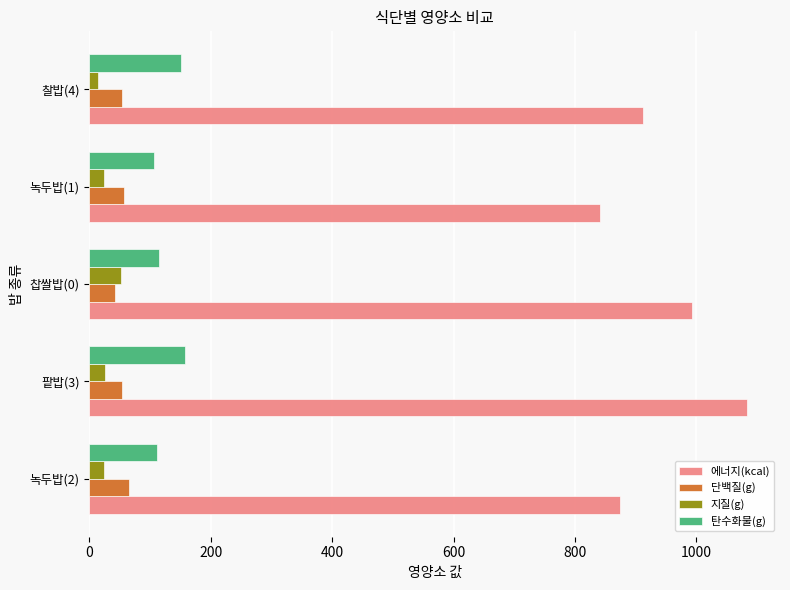

Which series has the largest range (max minus min)?

에너지(kcal)